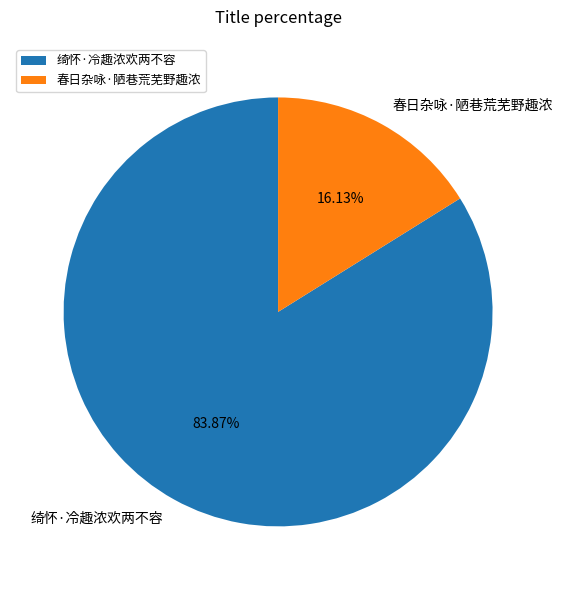

To the nearest percent, what percentage of the pie is 春日杂咏·陋巷荒芜野趣浓?

16%